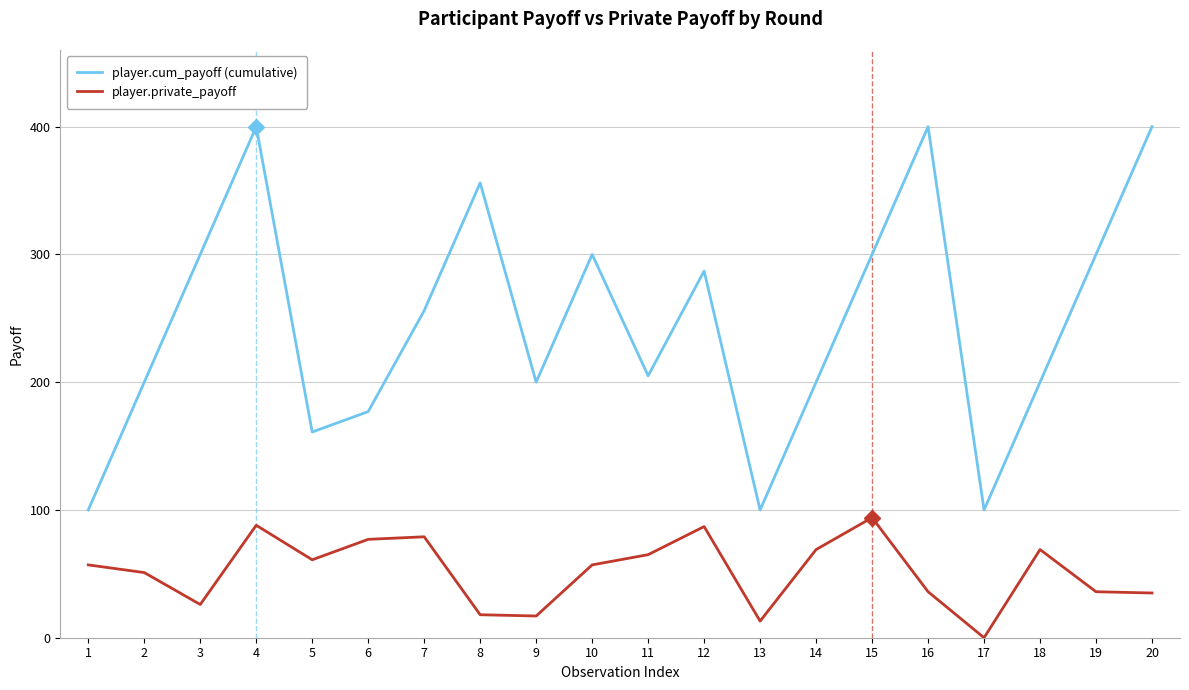

What is the difference between the maximum and minimum values in the player.cum_payoff (cumulative) series?

300